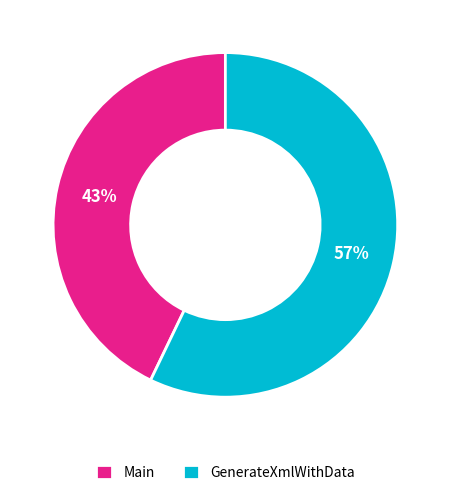

What is the smallest slice in the pie chart?

Main